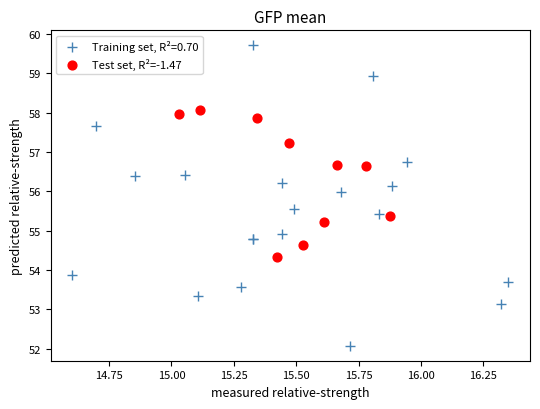

Which series has the largest Y range (max minus min)?

Training set, R²=0.70